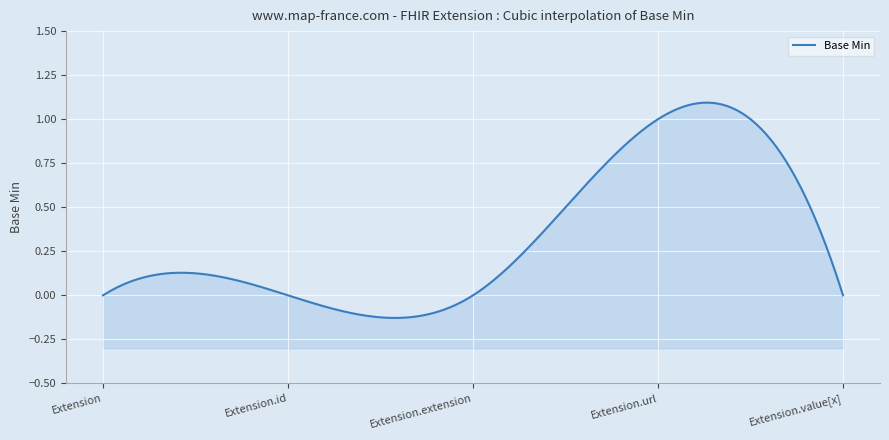

List the labels in order of value, smallest first.

Extension, Extension.id, Extension.extension, Extension.value[x], Extension.url